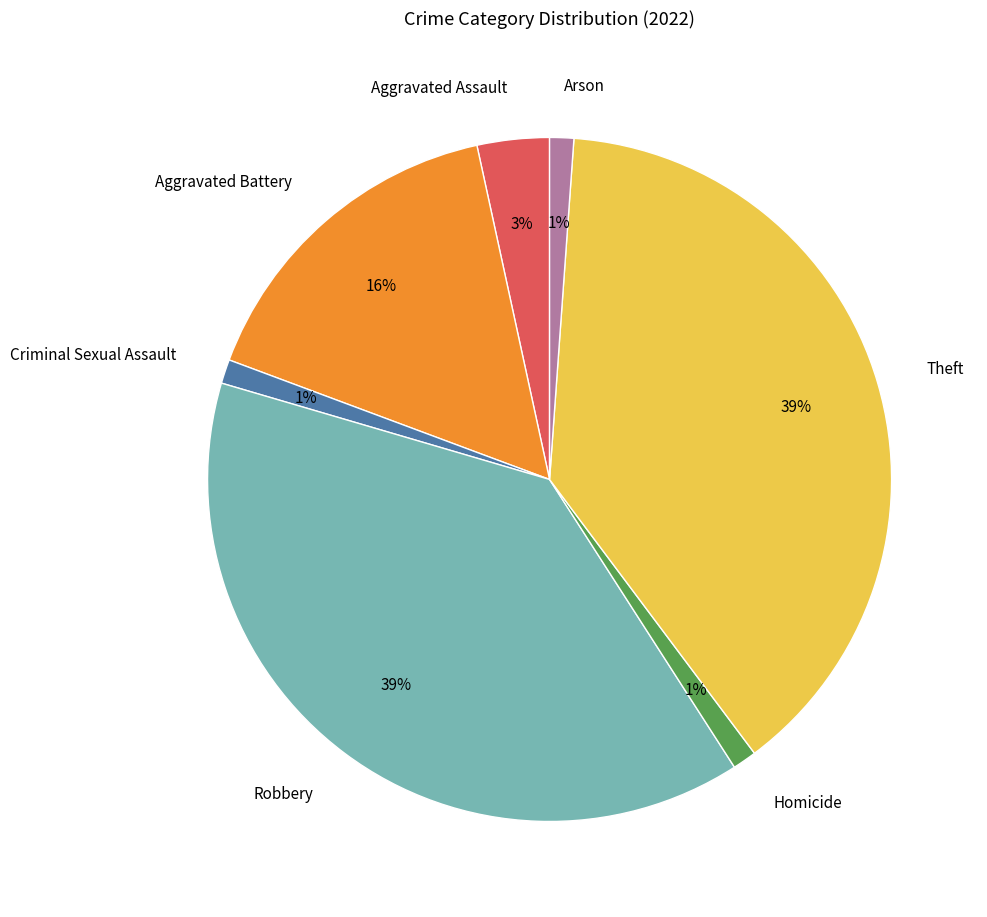

Do Robbery and Aggravated Assault together represent more than half of the pie?

No